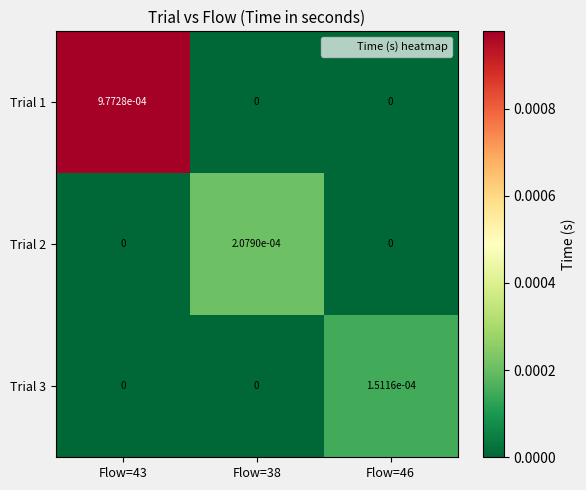

Is it true that Trial 1 equals 0.0 at Flow=43?

True